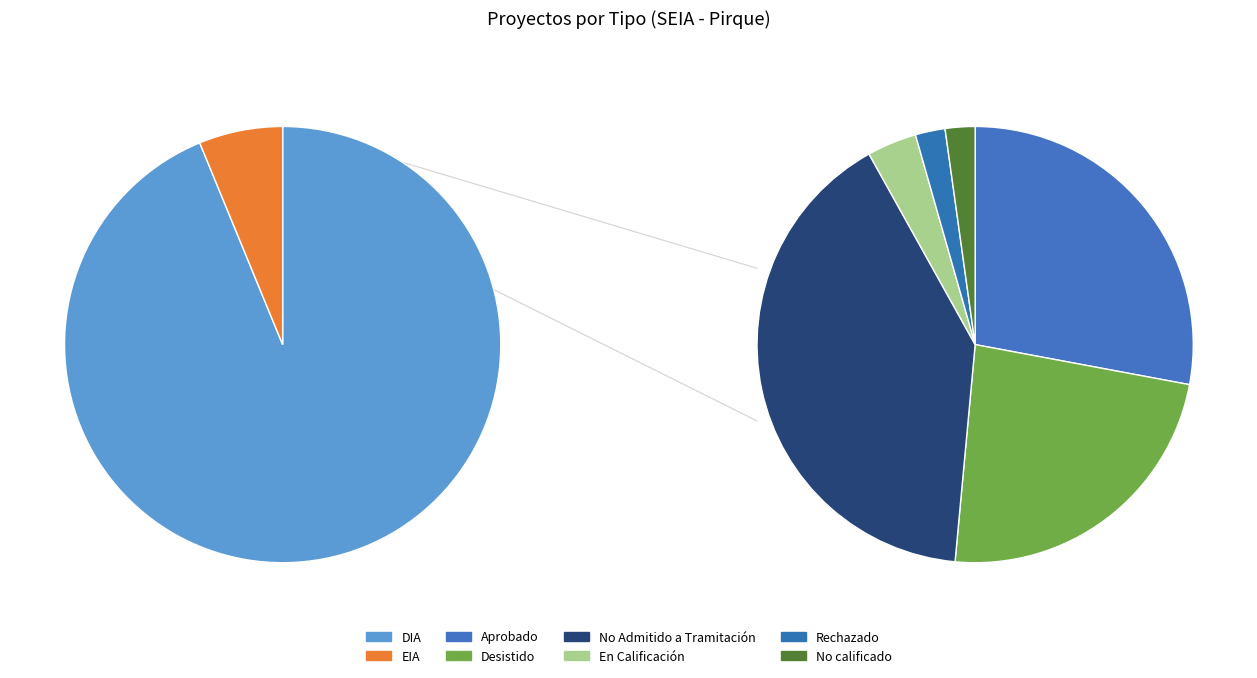

Is it true that DIA is 99% of the pie?

False